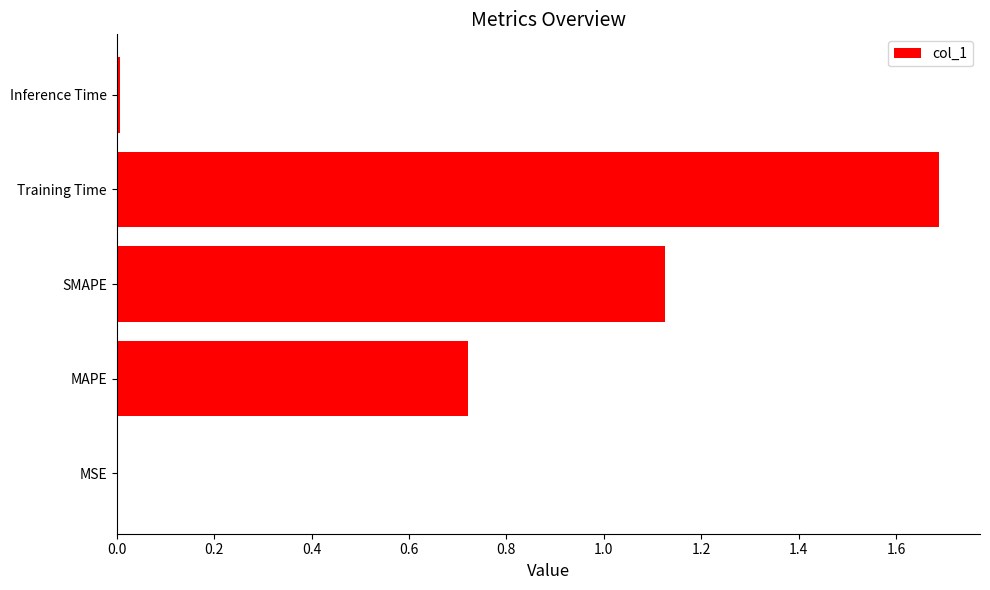

What is the change in value from MAPE to Training Time?

+1.0